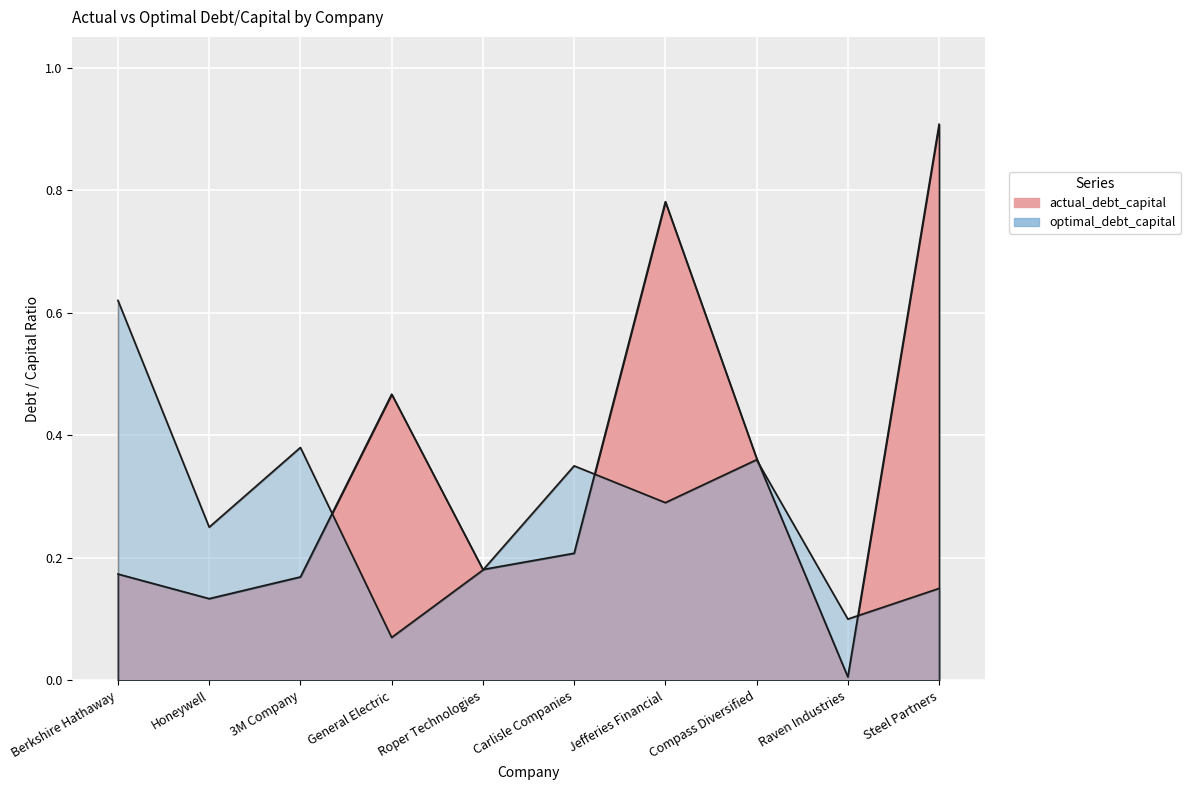

How many intersections are there between actual_debt_capital and optimal_debt_capital?

5